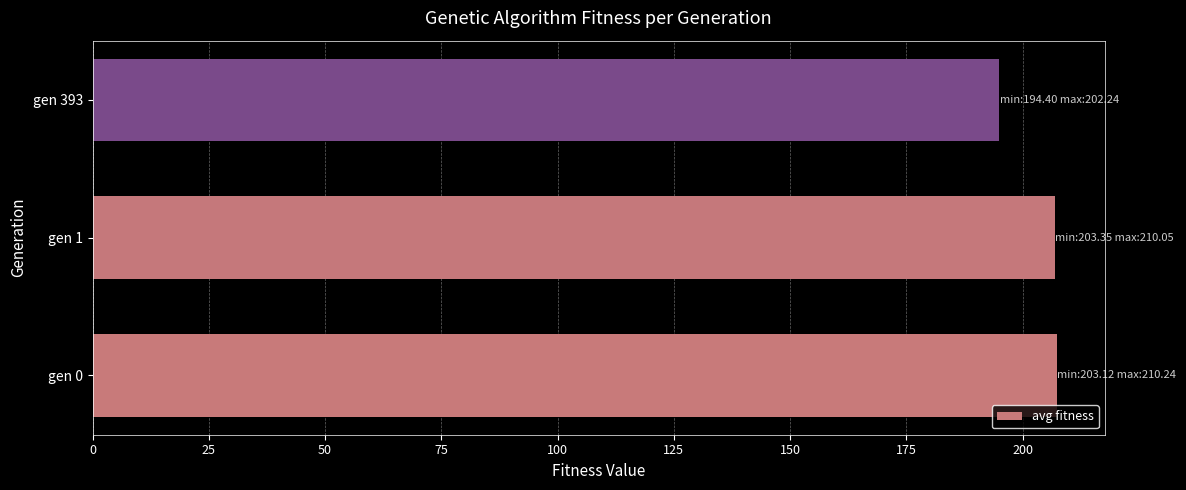

What is the greatest value displayed?

207.3